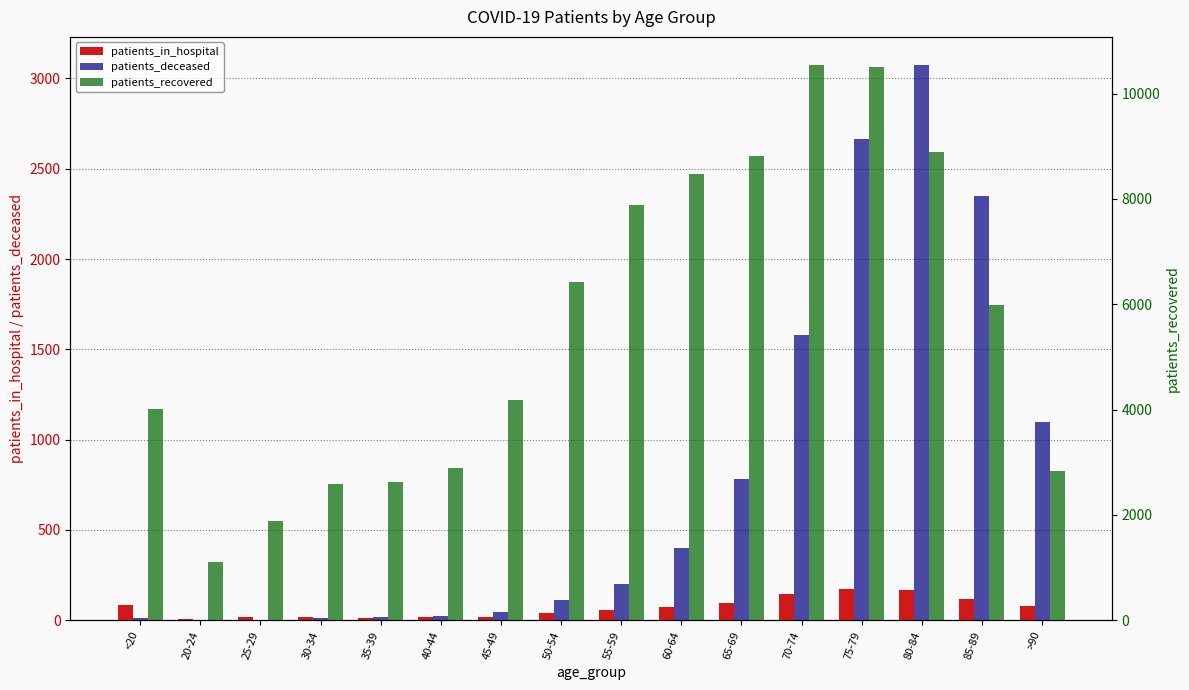

What is the label of the 12th bar from the left?

70-74